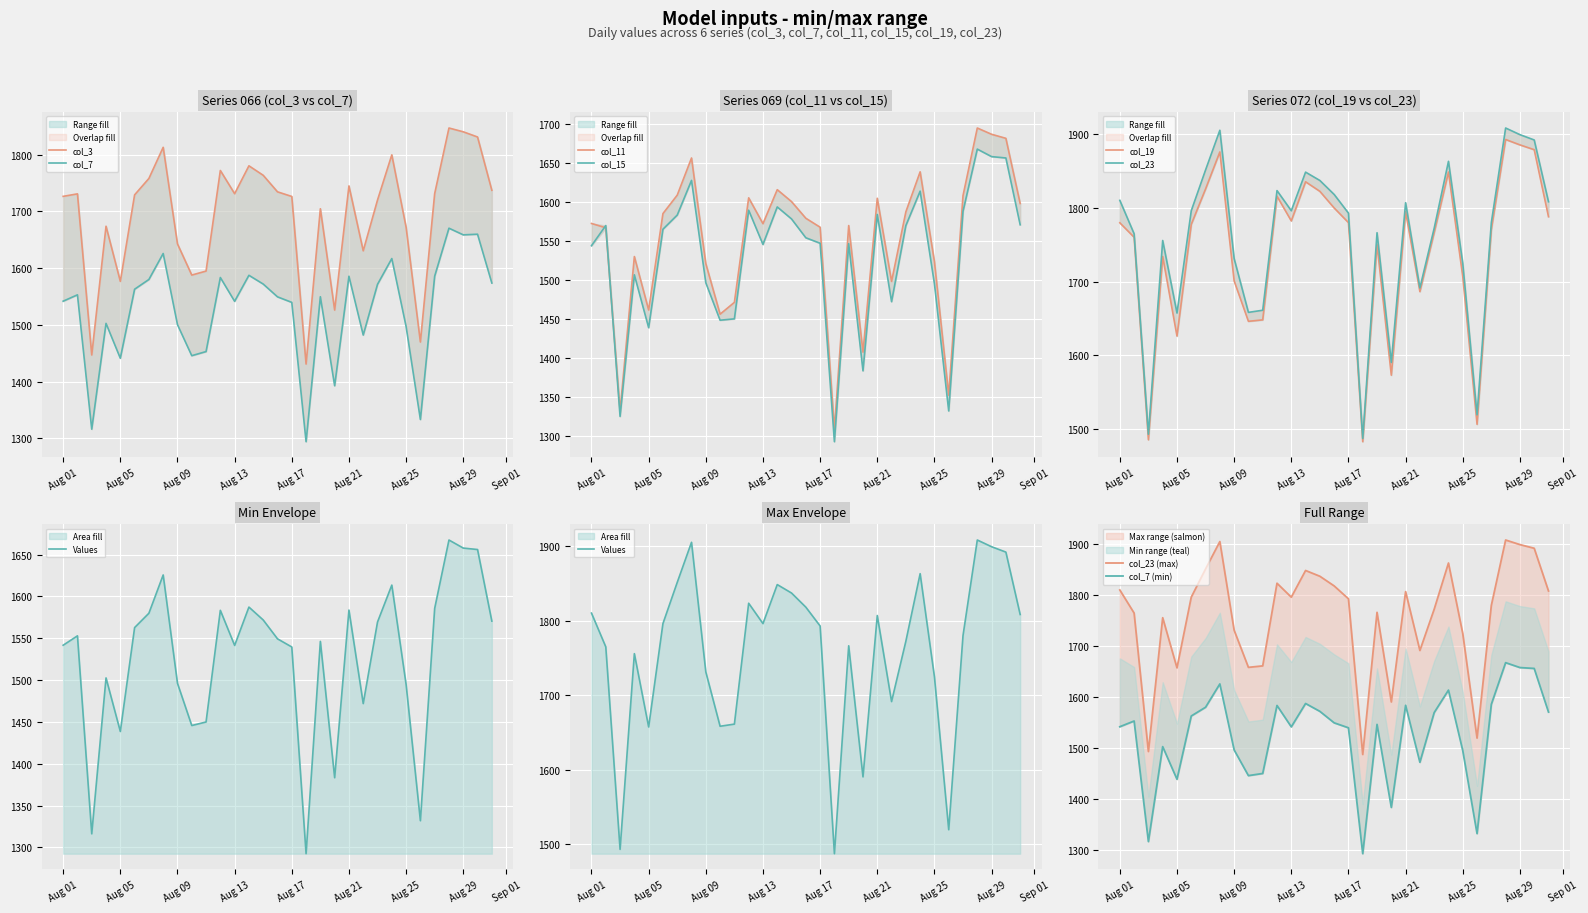

What is the difference between the second highest and second lowest values in the col_23 series?

412.2